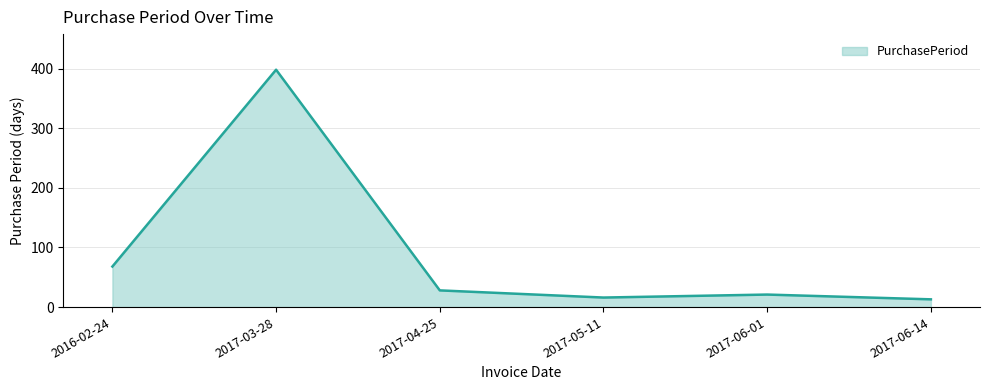

At which category does the data reach its first local valley?

2017-05-11